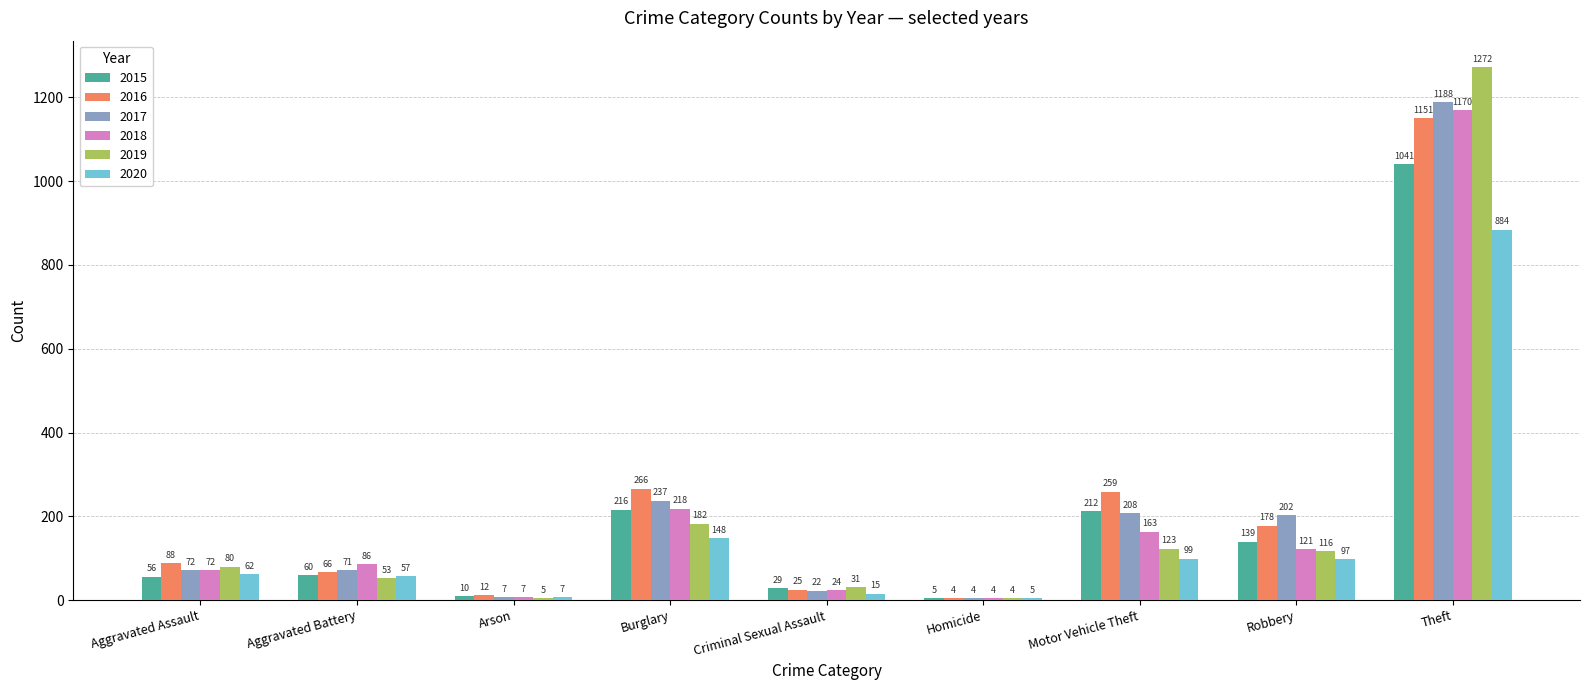

The value of 2015 at Homicide is 5. True or false?

True